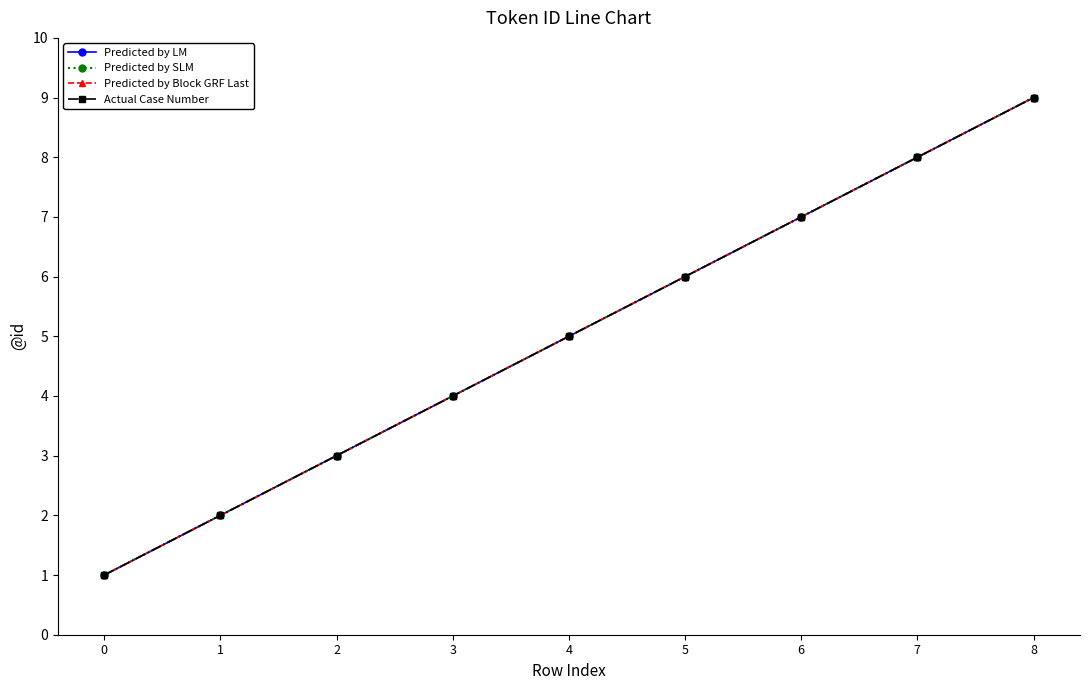

Reading left to right, what are all the values shown in this chart?

Predicted by LM: 1	2	3	4	5	6	7	8	9
Predicted by SLM: 1	2	3	4	5	6	7	8	9
Predicted by Block GRF Last: 1	2	3	4	5	6	7	8	9
Actual Case Number: 1	2	3	4	5	6	7	8	9